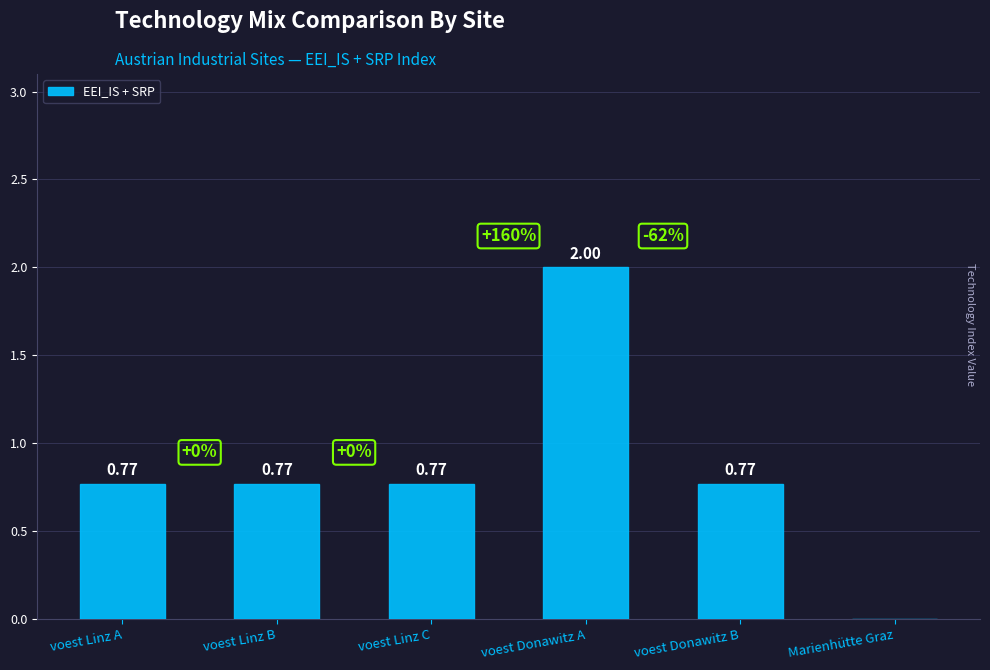

What is the sum of all values?

5.1